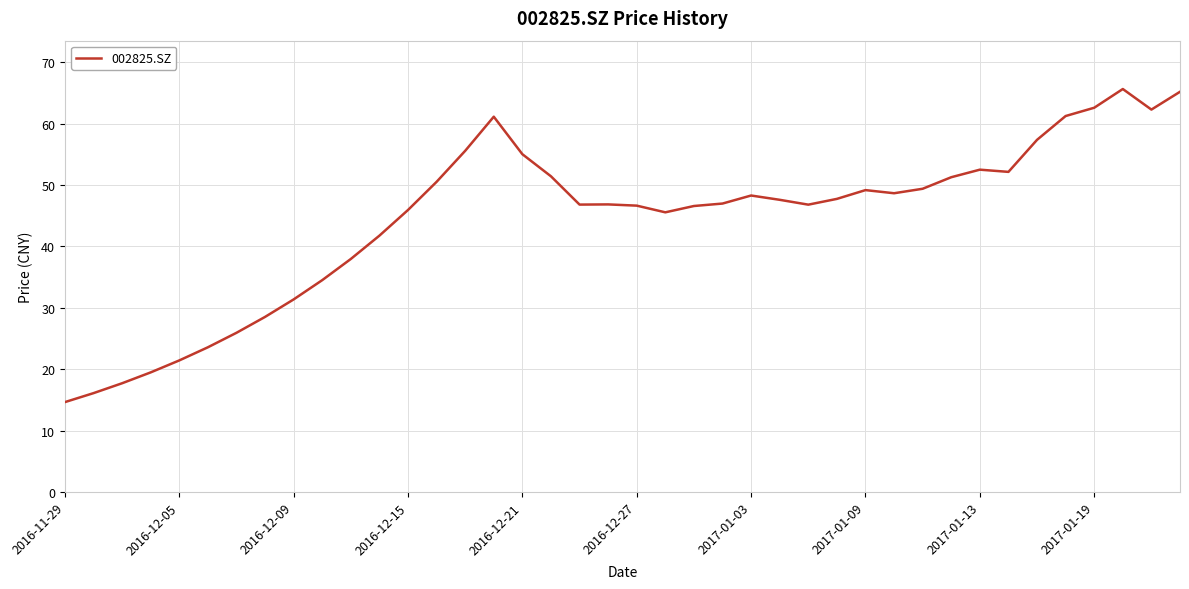

What is the greatest value displayed?

65.7